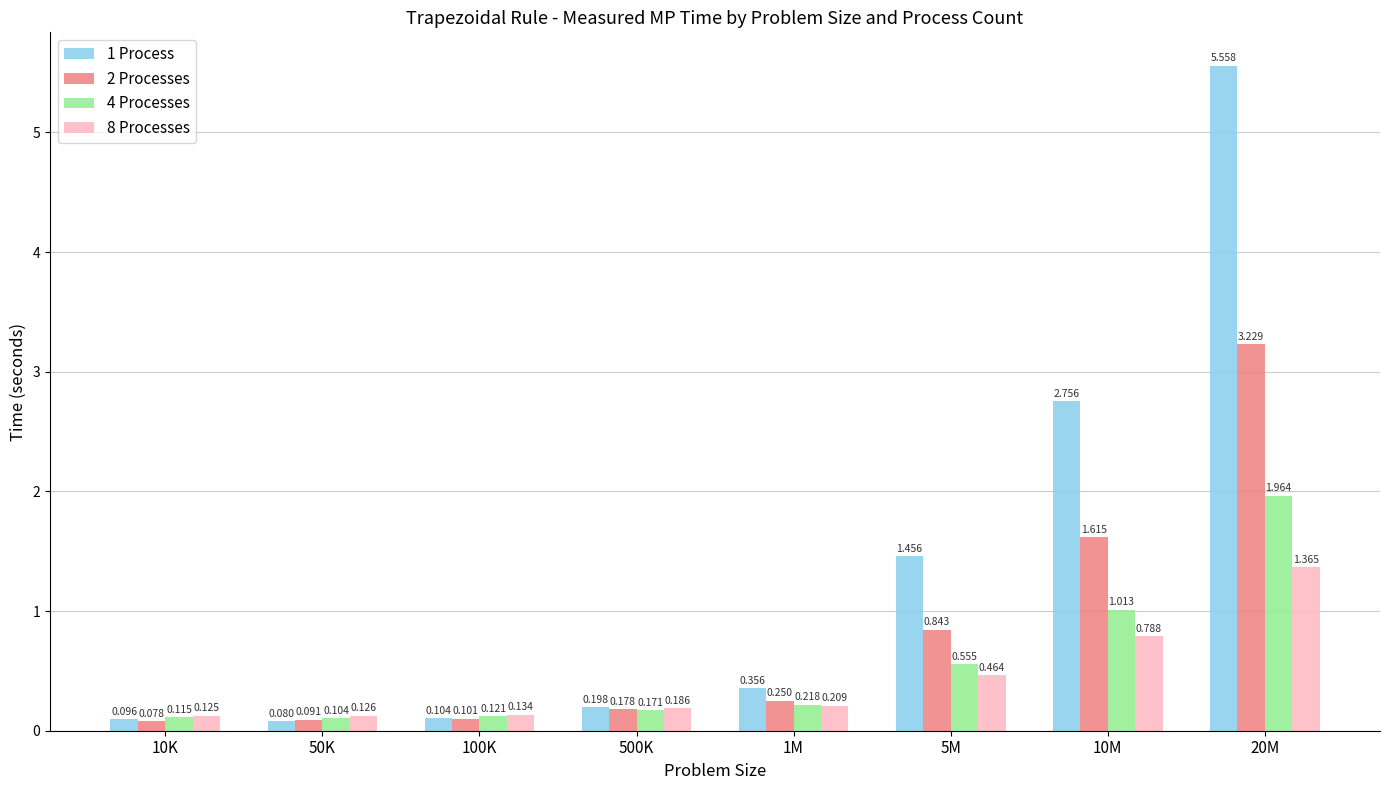

What is the label of the 2nd bar from the right?

10M